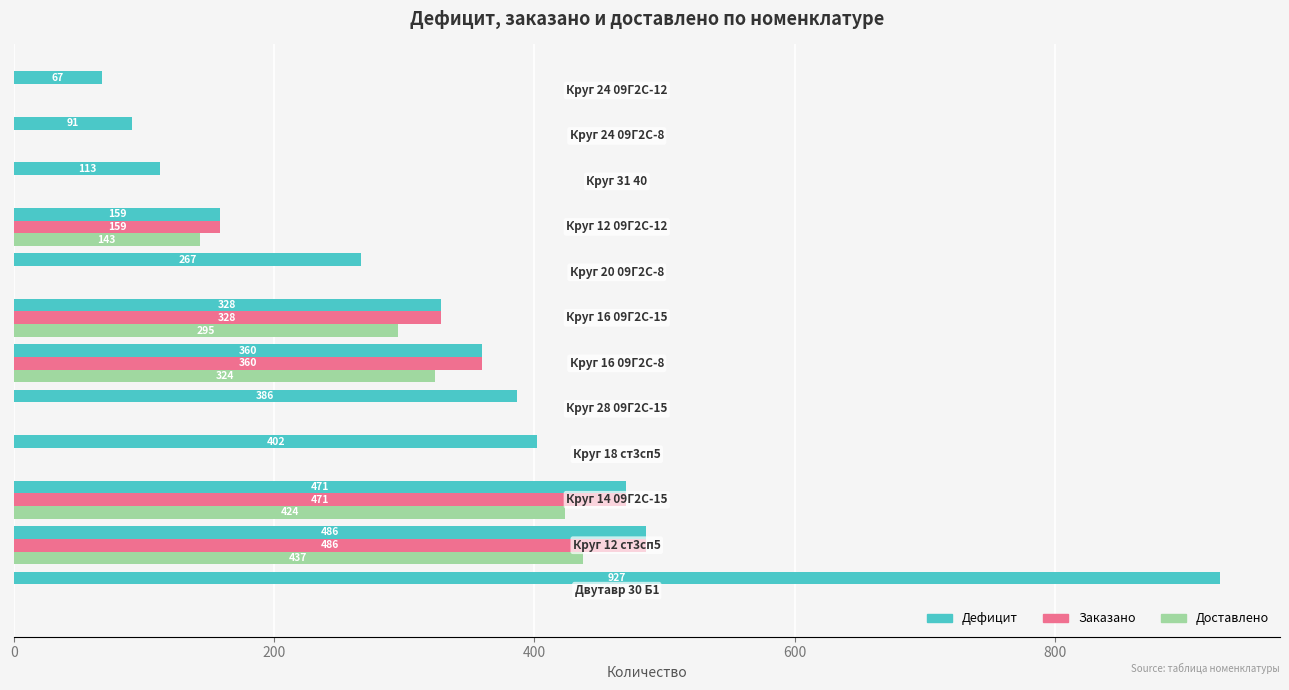

What is the maximum value shown in the chart?

926.6